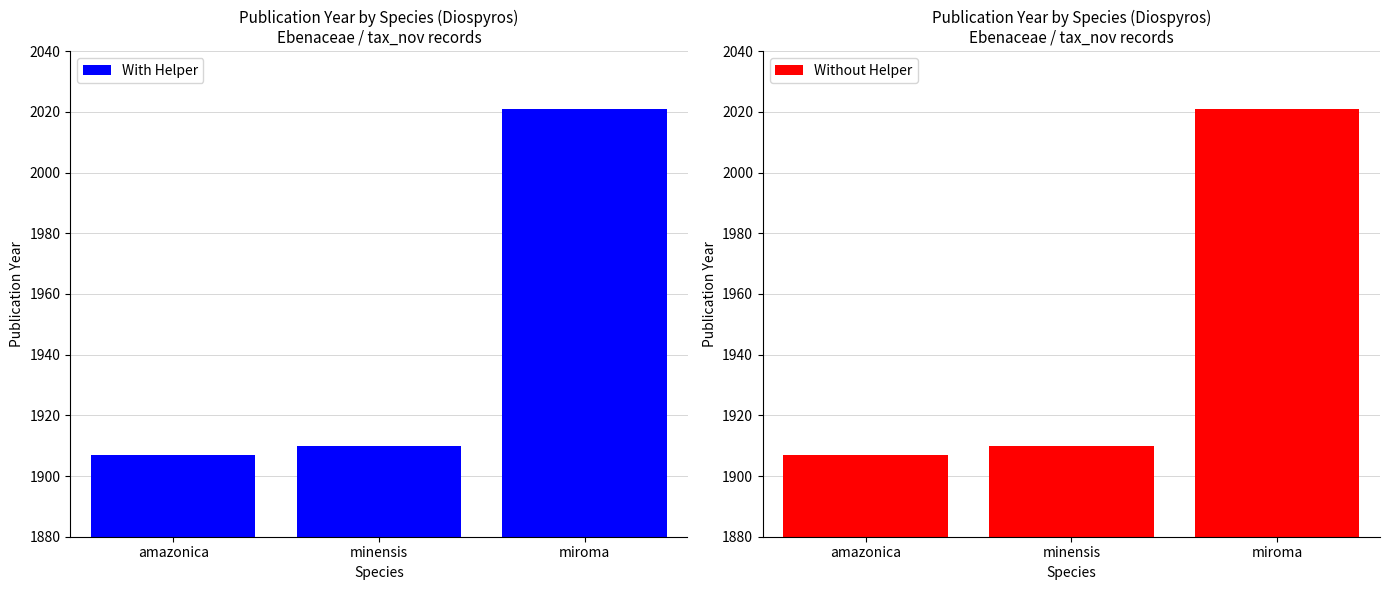

What is the label of the 2nd bar from the left?

minensis